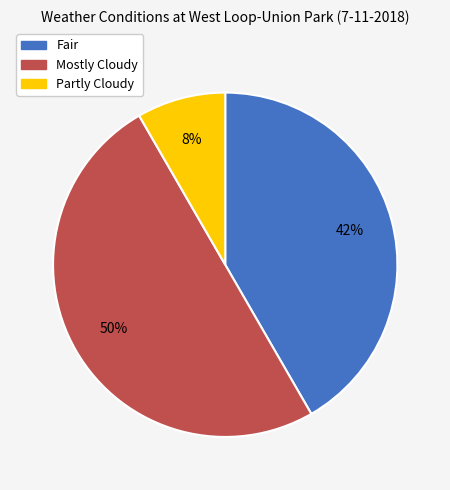

Count the number of slices in the pie.

3